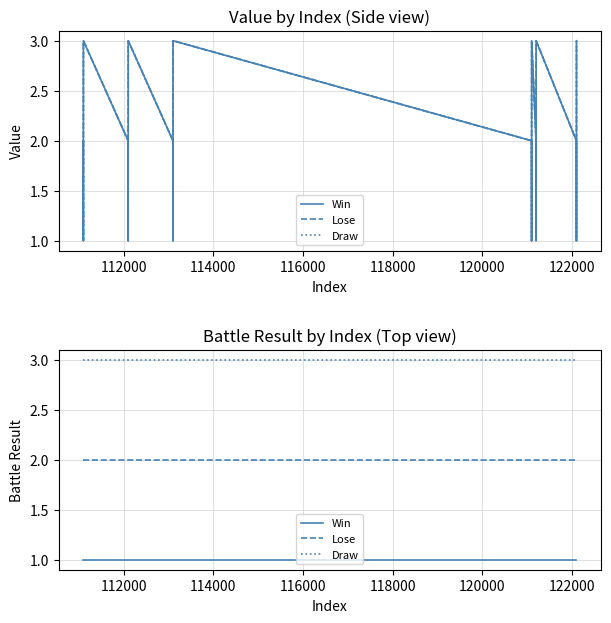

Reading right to left, list all the values displayed in this chart.

Win: 1	1	1	1	1	1	1	1	1	1	1	1	1	1	1	1	1	1
Lose: 2	2	2	2	2	2	2	2	2	2	2	2	2	2	2	2	2	2
Draw: 3	3	3	3	3	3	3	3	3	3	3	3	3	3	3	3	3	3